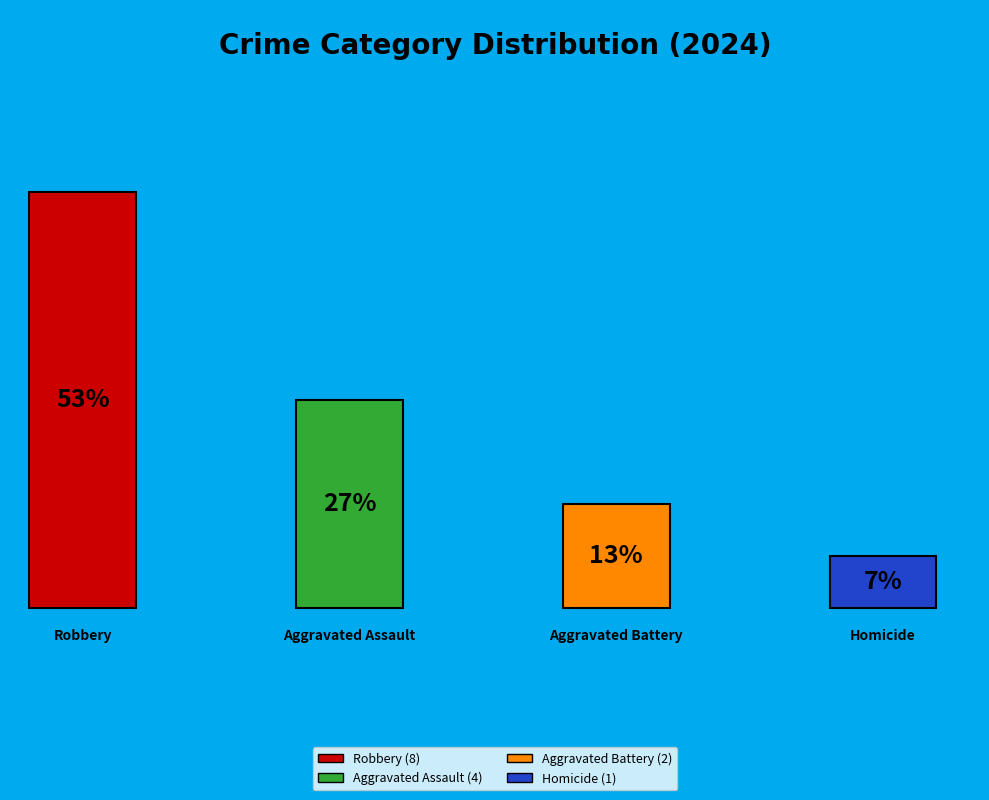

To the nearest percent, what is the combined percentage of Robbery and Aggravated Battery?

67%